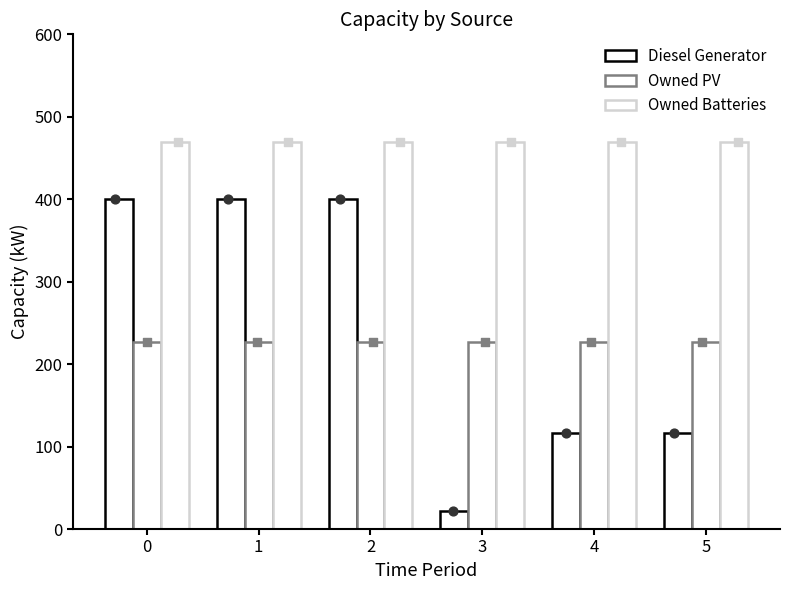

Which series has the widest spread of Y values?

Diesel Generator